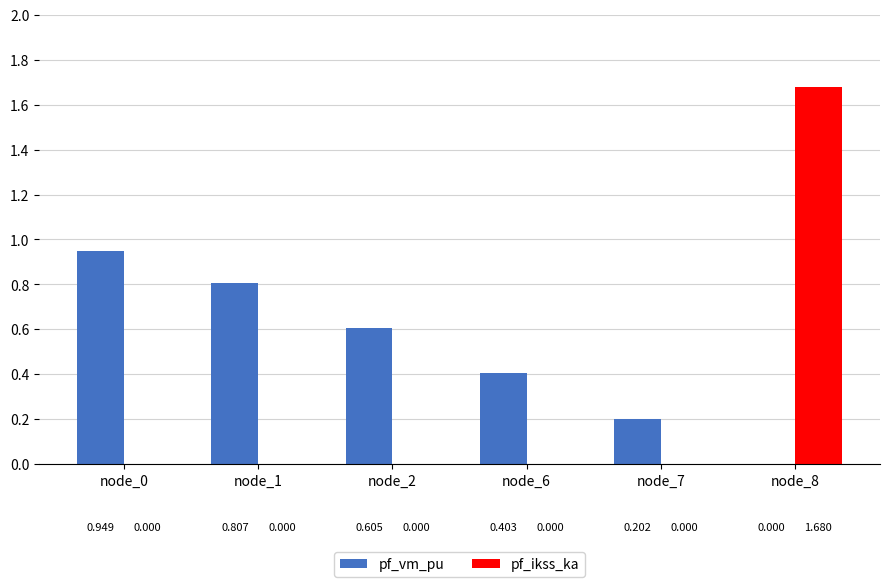

How many distinct data groups are displayed?

2